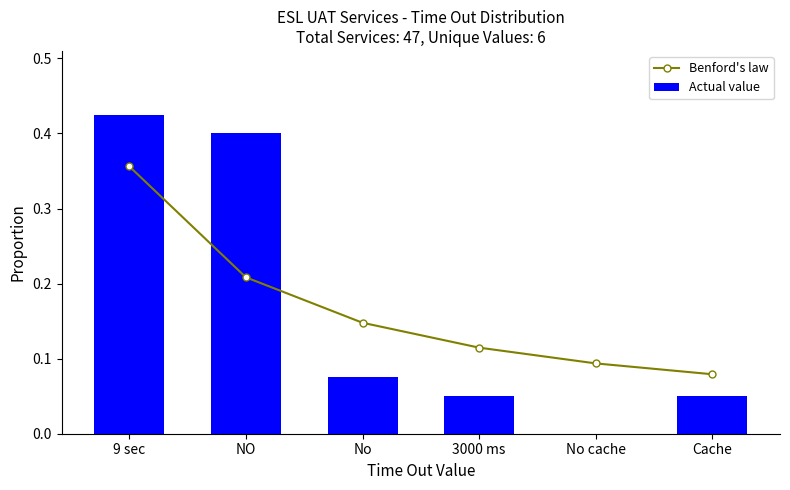

At Cache, list the series in order from largest to smallest.

Benford's law, Actual value